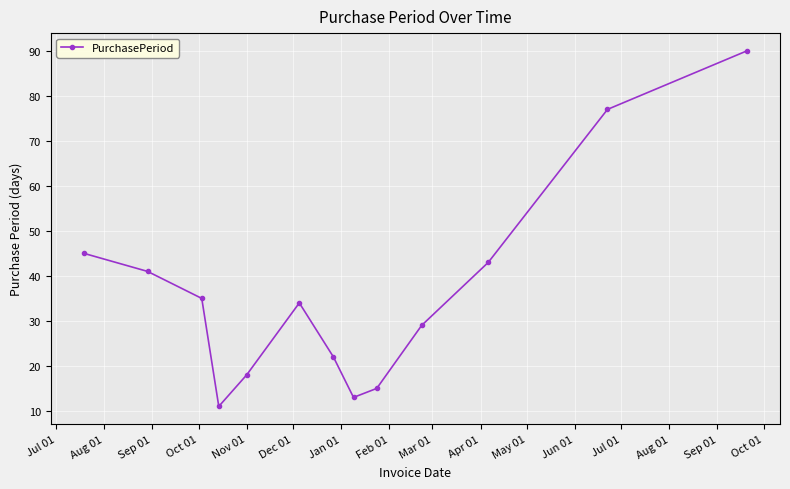

What is the value of the 1st point from the left?

45